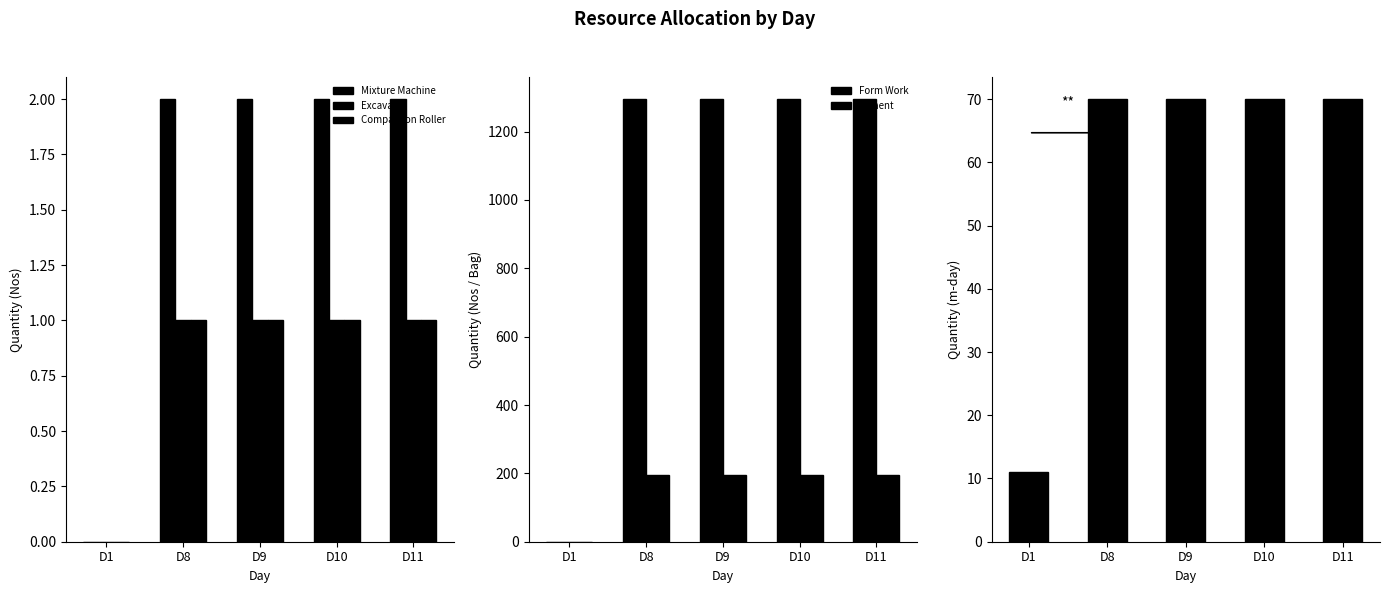

True or false: Compaction Roller has a value of 1 at D8.

True